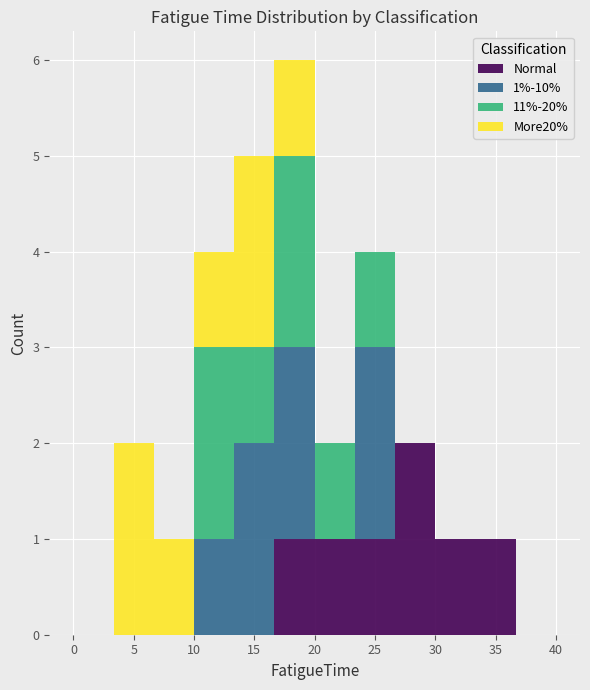

Which range on the x-axis has the tallest stacked bar (by total height)?

16.5 to 20.0